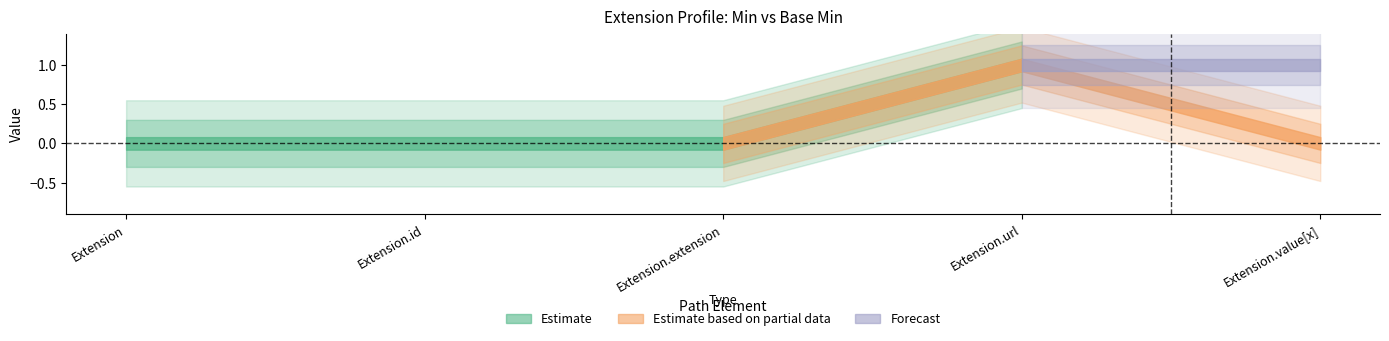

Reading left to right, transcribe all the data shown in this chart.

Min: Extension=0	Extension.id=0	Extension.extension=0	Extension.url=1	Extension.value[x]=1
Base Min: Extension=0	Extension.id=0	Extension.extension=0	Extension.url=1	Extension.value[x]=0